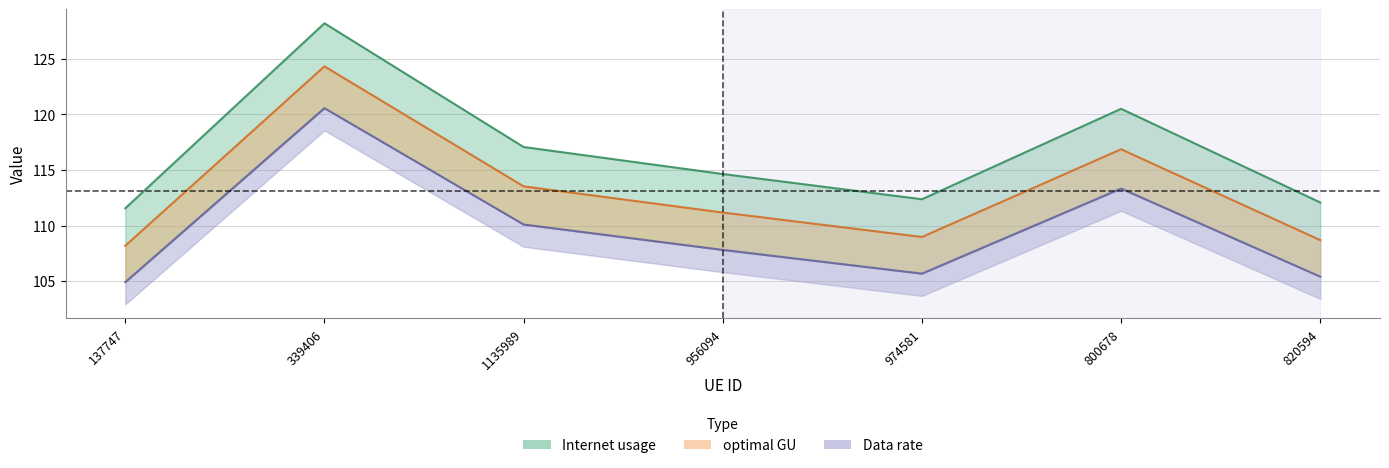

Does the chart display data point markers on the line(s)?

No